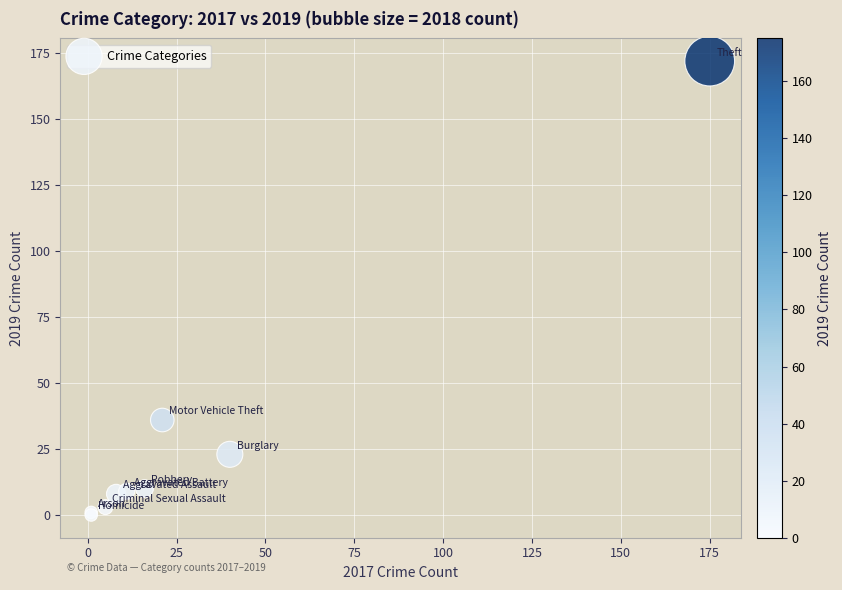

What Y value in the scatter plot is closest to 86?

36